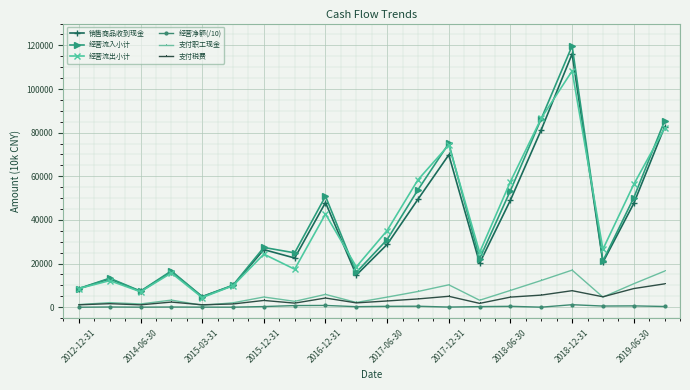

What is the maximum value for 经营流入小计?

119787.0